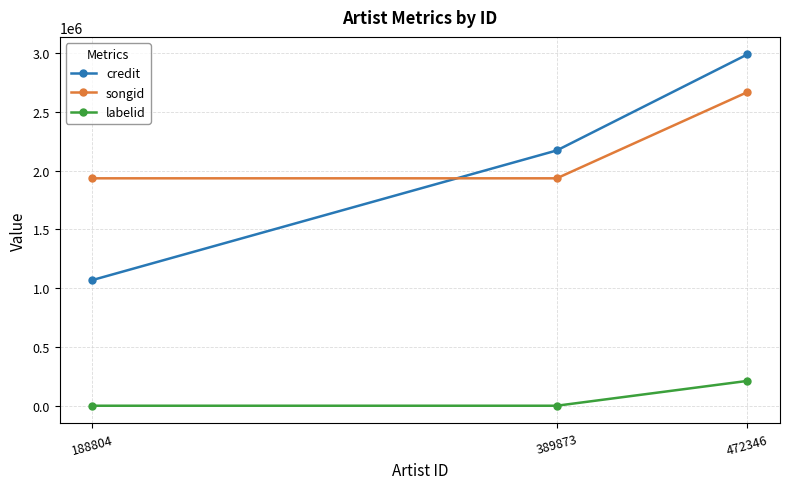

At which label does songid reach its peak?

472346